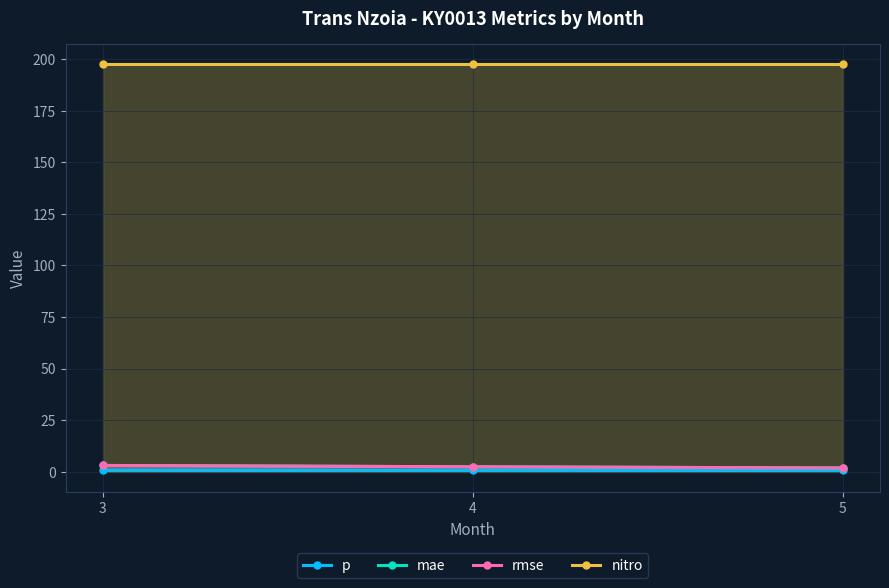

True or false: nitro has a value of 90.7 at 4.

False